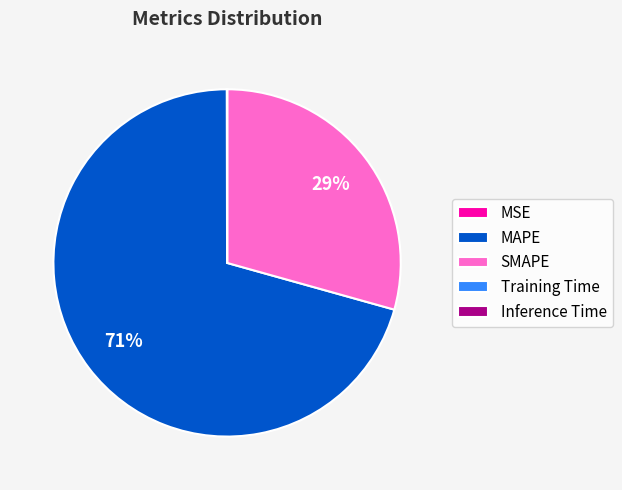

To the nearest percent, what percentage of the pie is SMAPE?

29%